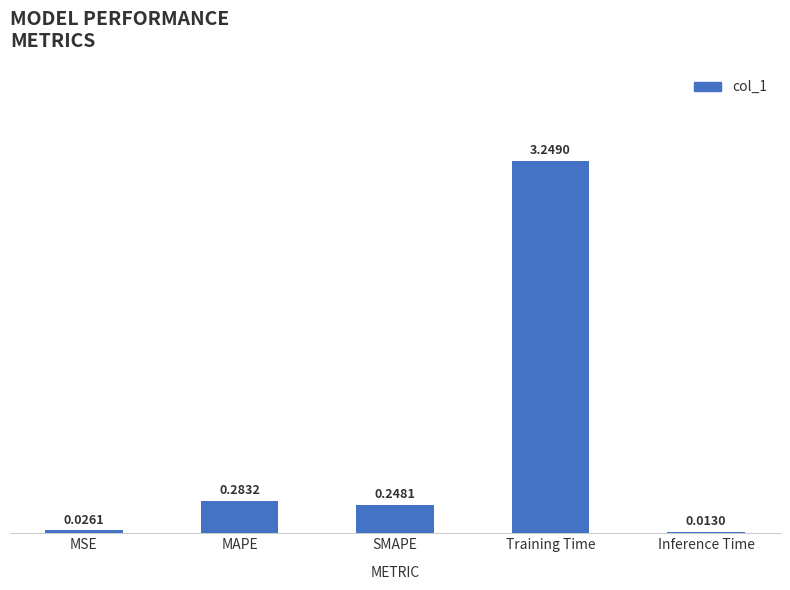

Which has a higher value, Training Time or SMAPE?

Training Time